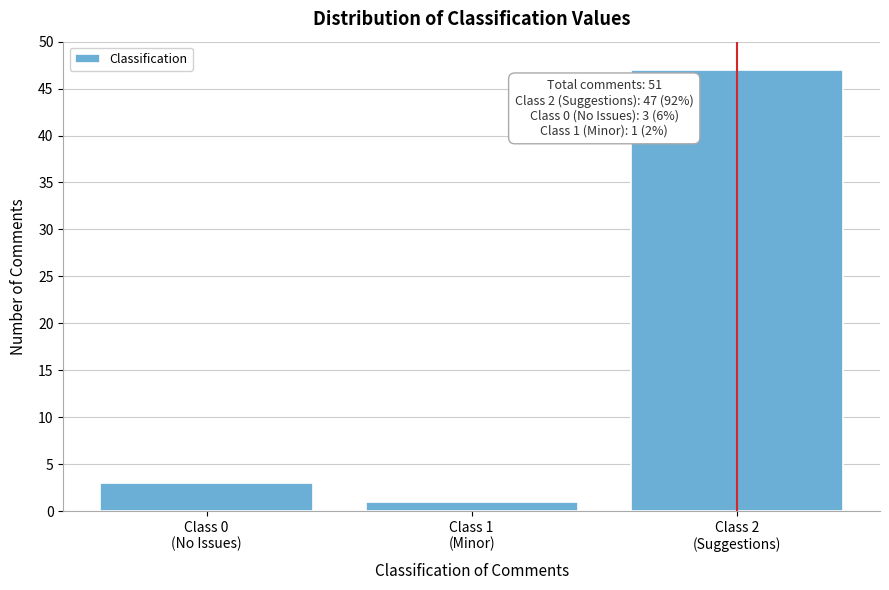

Reading right to left, list all the values displayed in this chart.

47	1	3